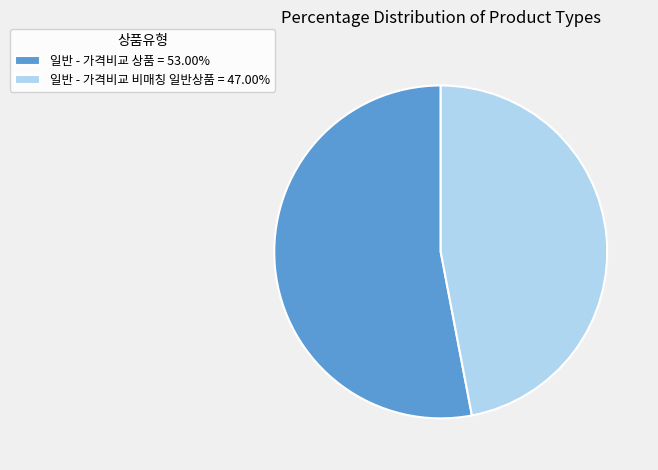

The 일반 - 가격비교 상품 slice represents 53% of the pie. True or false?

True